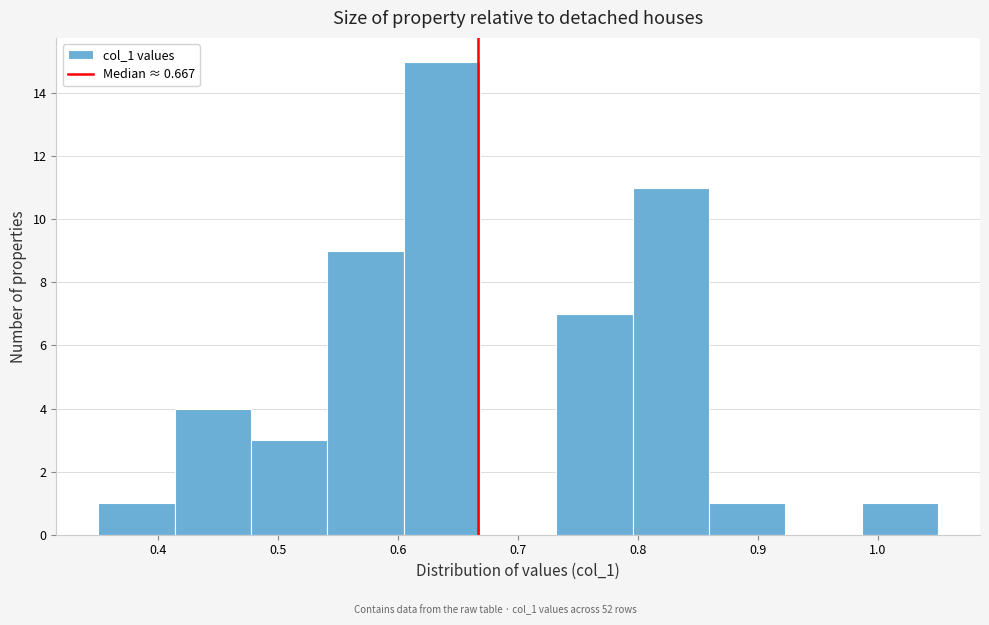

Reading left to right, list every bar in this chart as the range it spans on the x-axis followed by its height. Neither the bar edges nor the heights are printed on the chart, so give them approximately, as read against the axes.

0.35 to 0.41: 1
0.41 to 0.48: 4
0.48 to 0.54: 3
0.54 to 0.60: 9
0.60 to 0.67: 15
0.67 to 0.73: 0
0.73 to 0.80: 7
0.80 to 0.86: 11
0.86 to 0.92: 1
0.92 to 0.99: 0
0.99 to 1.05: 1